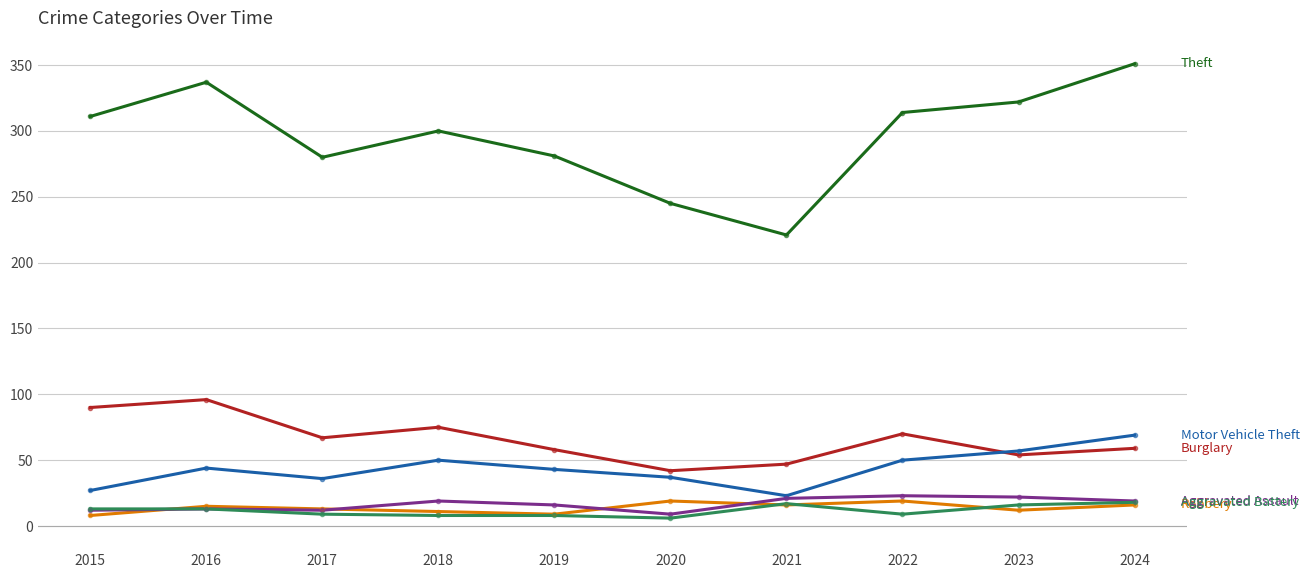

What is the total value across all series at 2016?

518